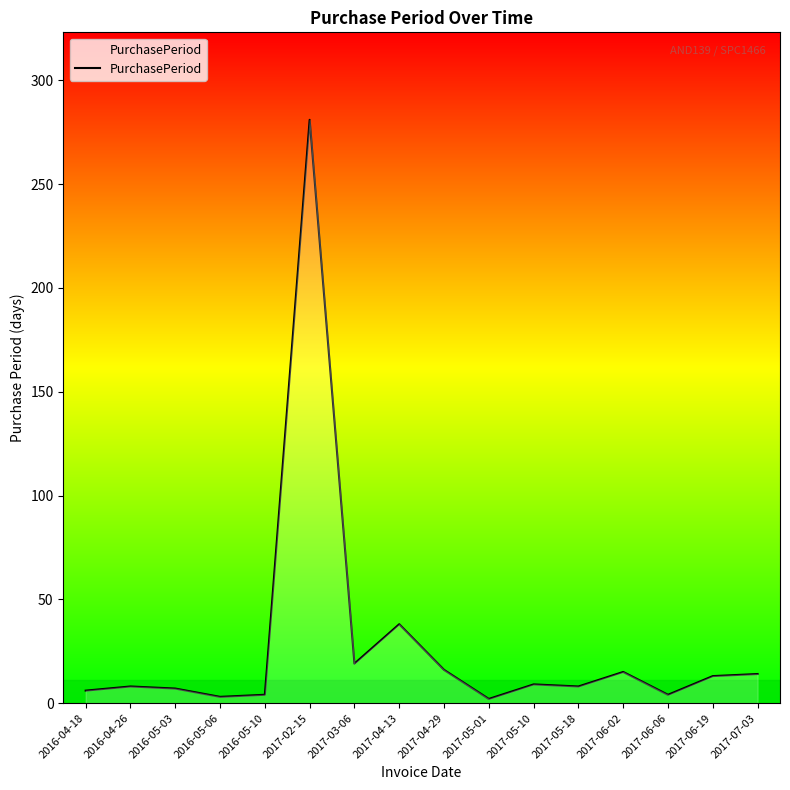

What is the ratio of the value at 2017-05-18 to the value at 2017-06-02?

0.5